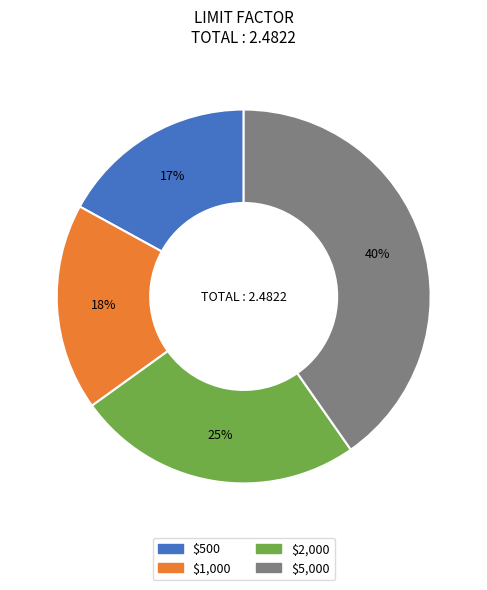

How many slices are in this pie chart?

4